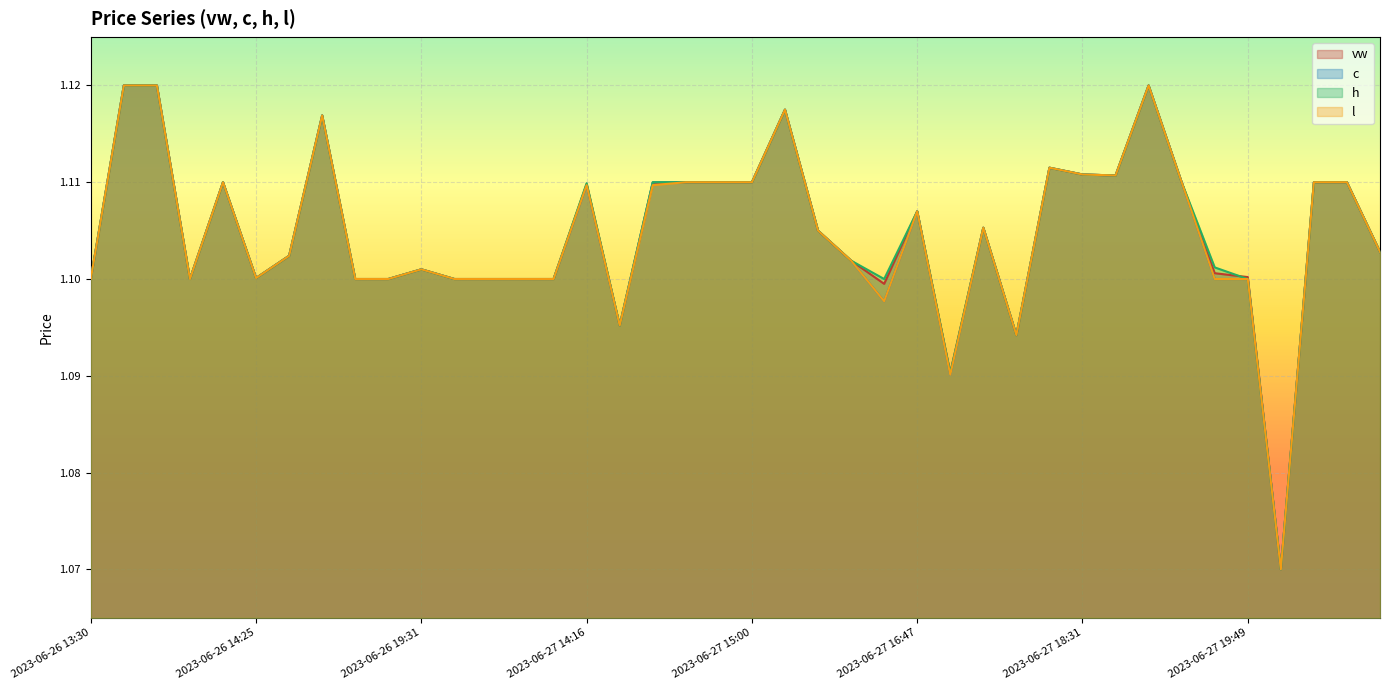

True or false: c has more than 0 interior local peaks.

True